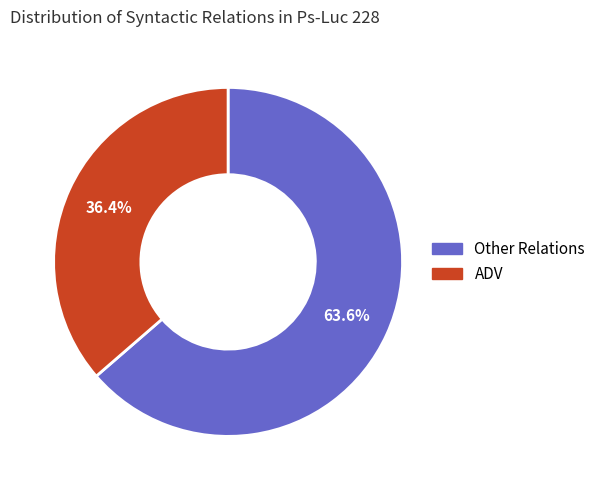

Is there any slice that represents more than half of the pie?

Yes